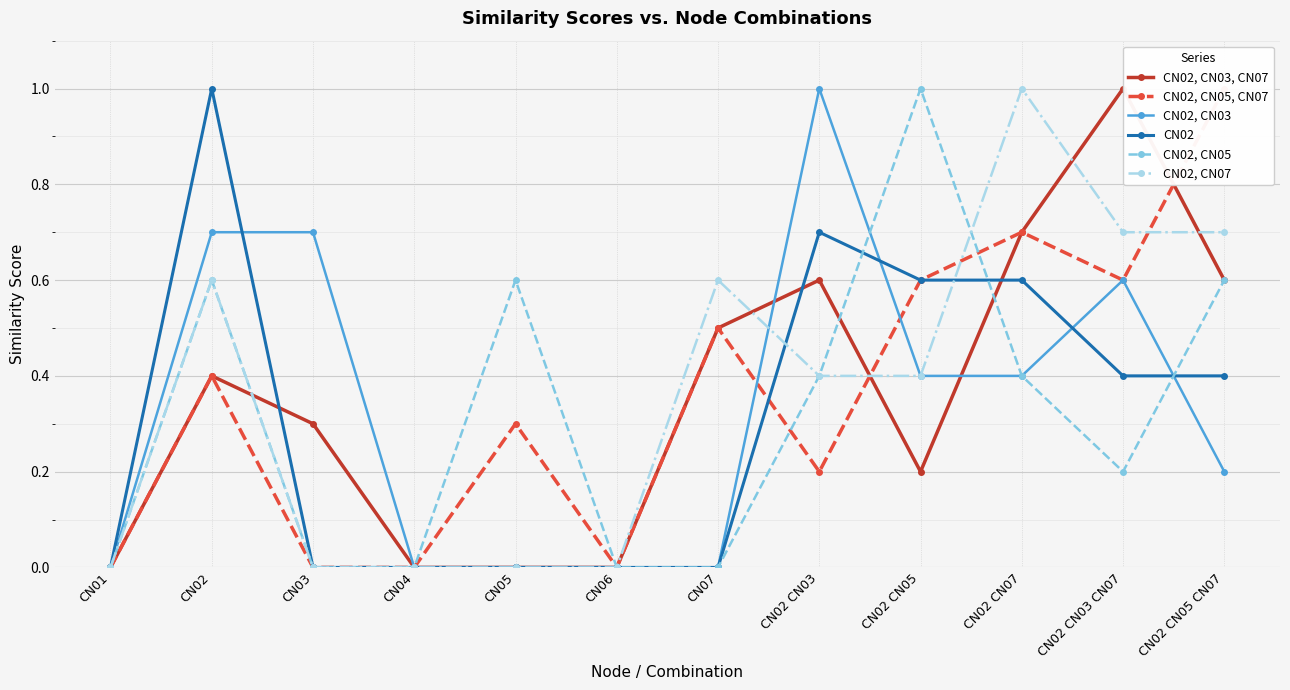

Which series has the largest total across all categories?

CN02, CN07